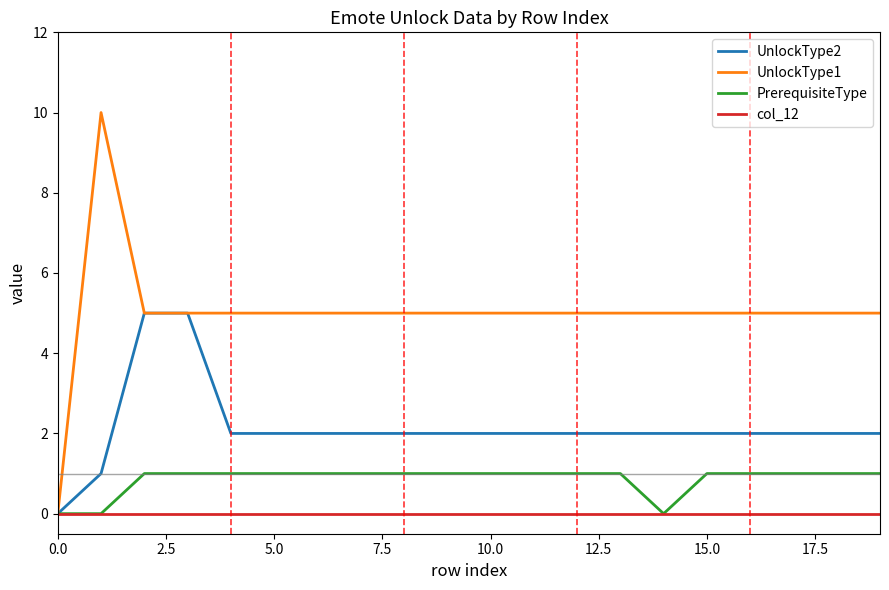

How many lines are shown in the chart?

4